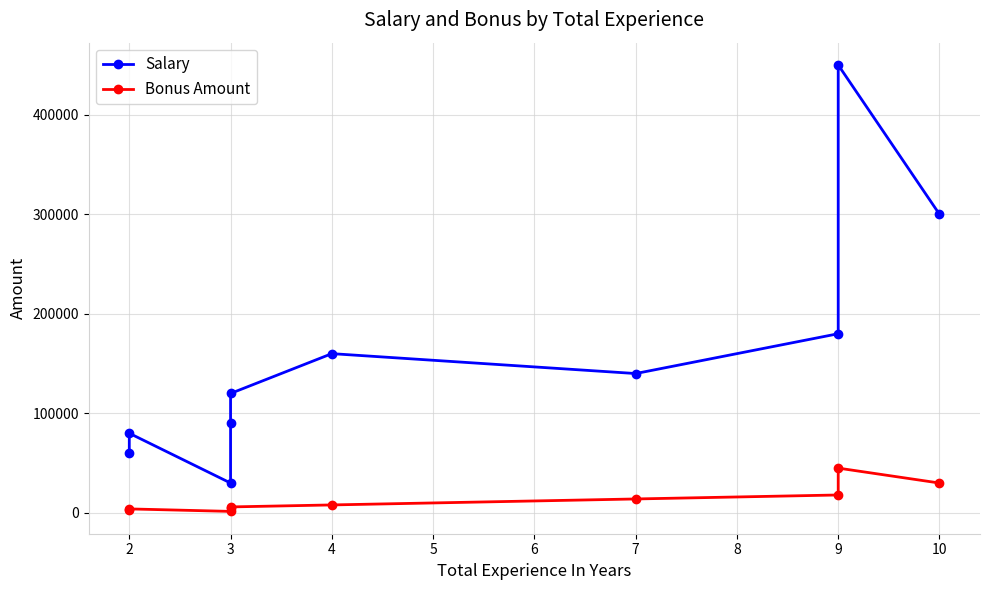

True or false: Salary and Bonus Amount intersect in this chart.

False